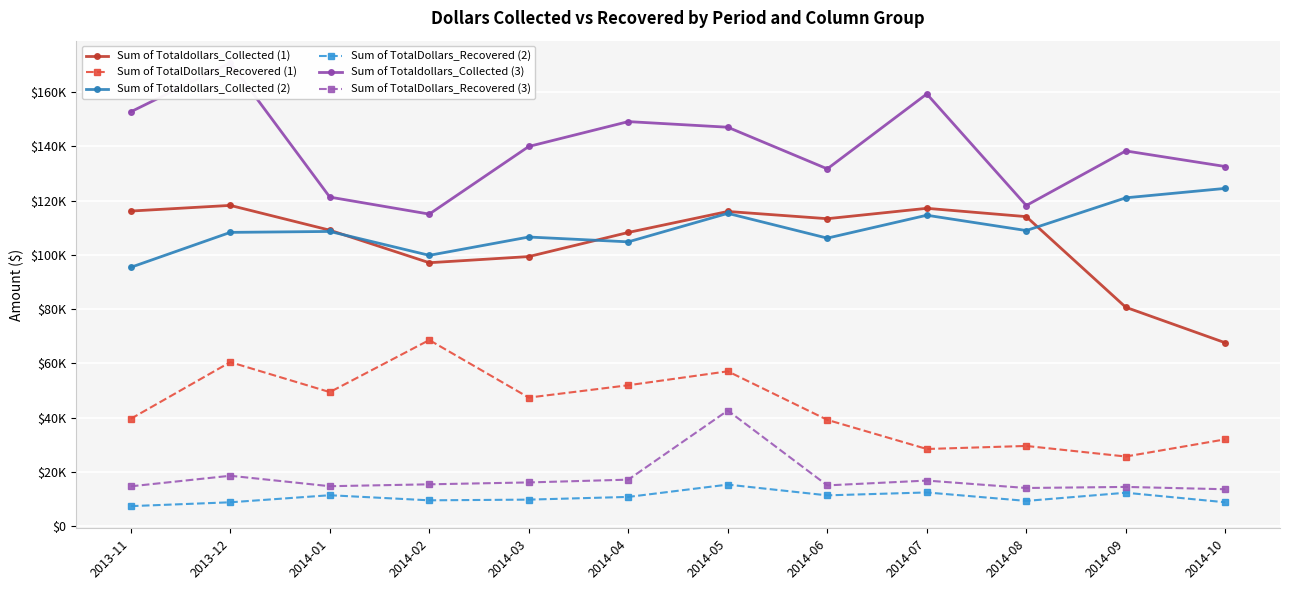

What is the total value across all series at 2014-02?

405704.8